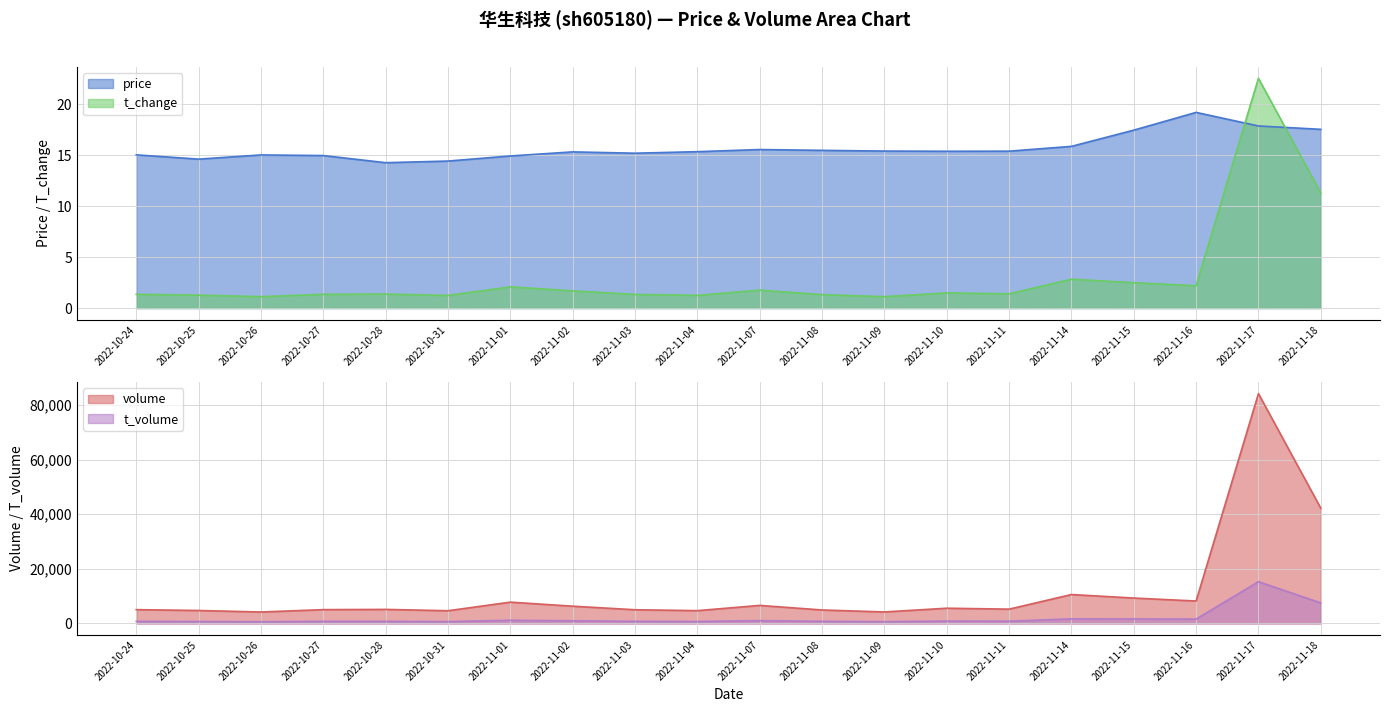

What is the difference between the maximum and minimum values in the price series?

4.9